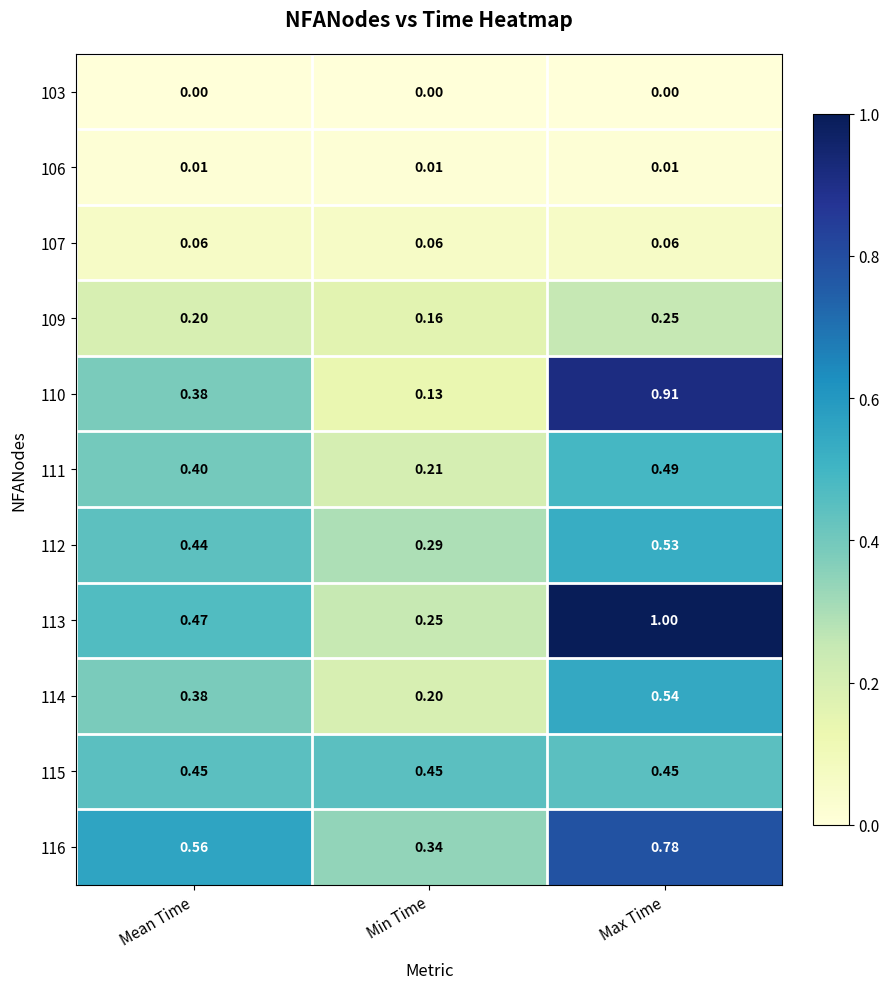

At which category is the sum across all series the highest?

Max Time